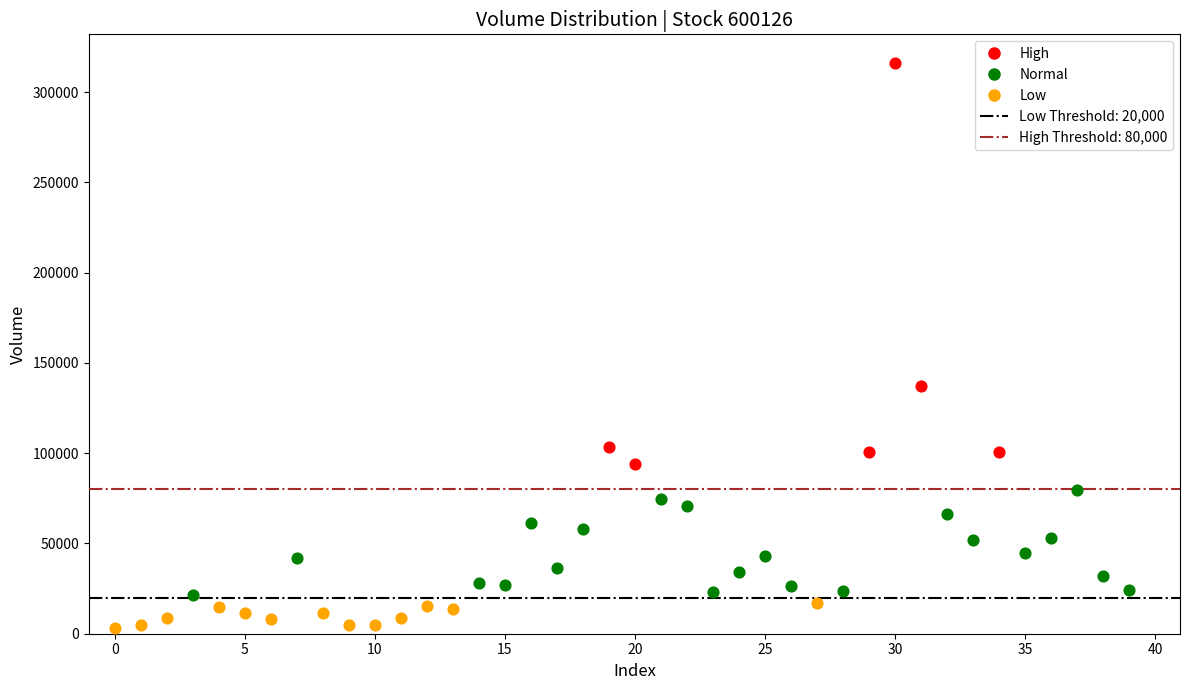

Which series has the largest Y range (max minus min)?

High